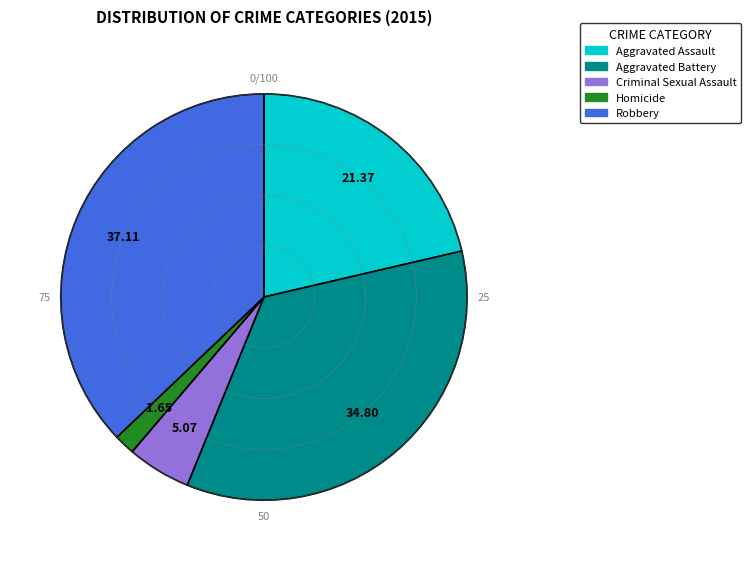

Which category has the biggest portion of the pie?

Robbery